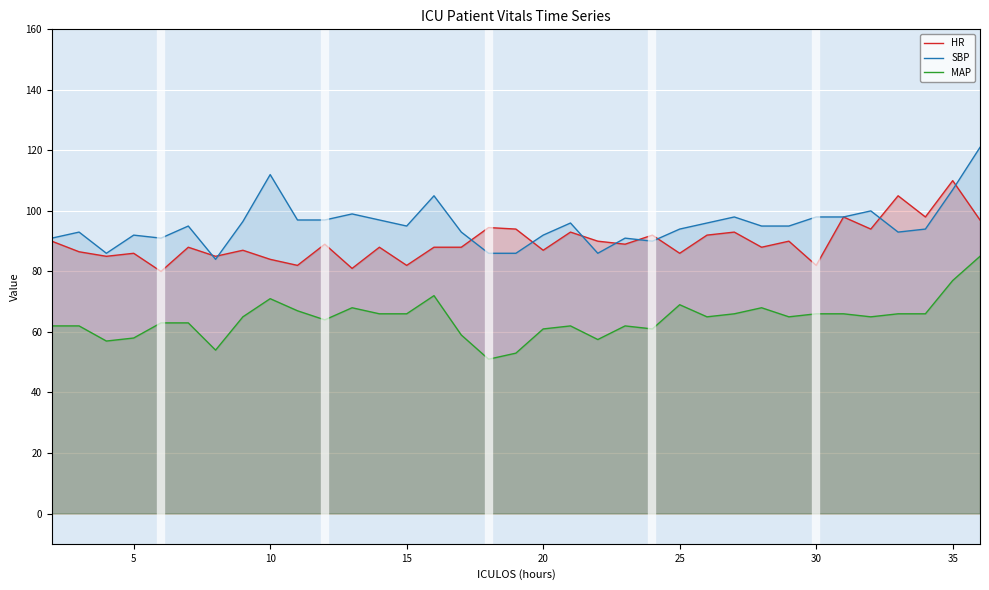

What is the lowest value of the MAP series?

51.0